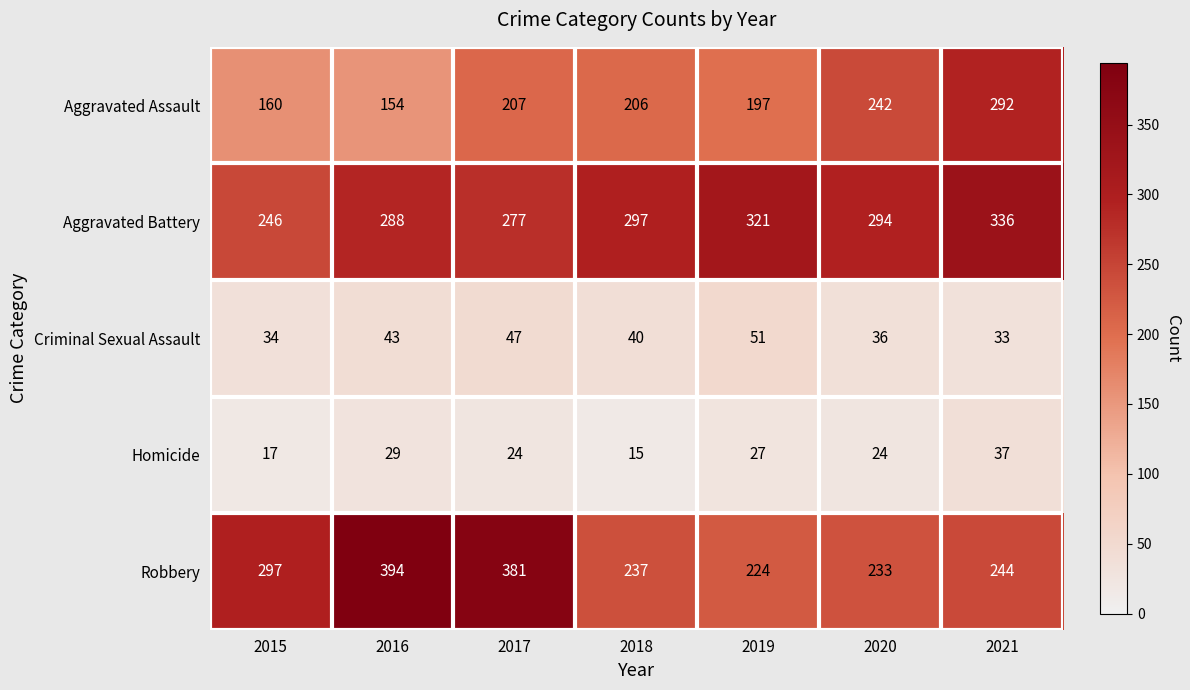

At which label does Homicide first exceed 24?

2016